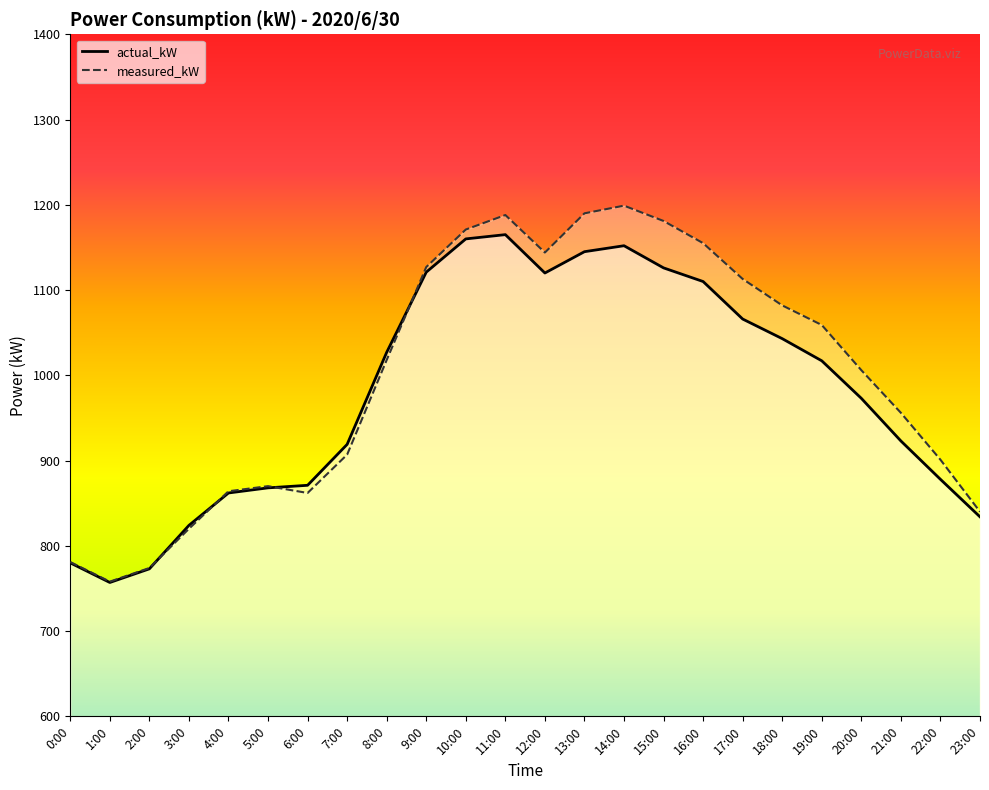

Which series changed the most between 16:00 and 23:00?

measured_kW